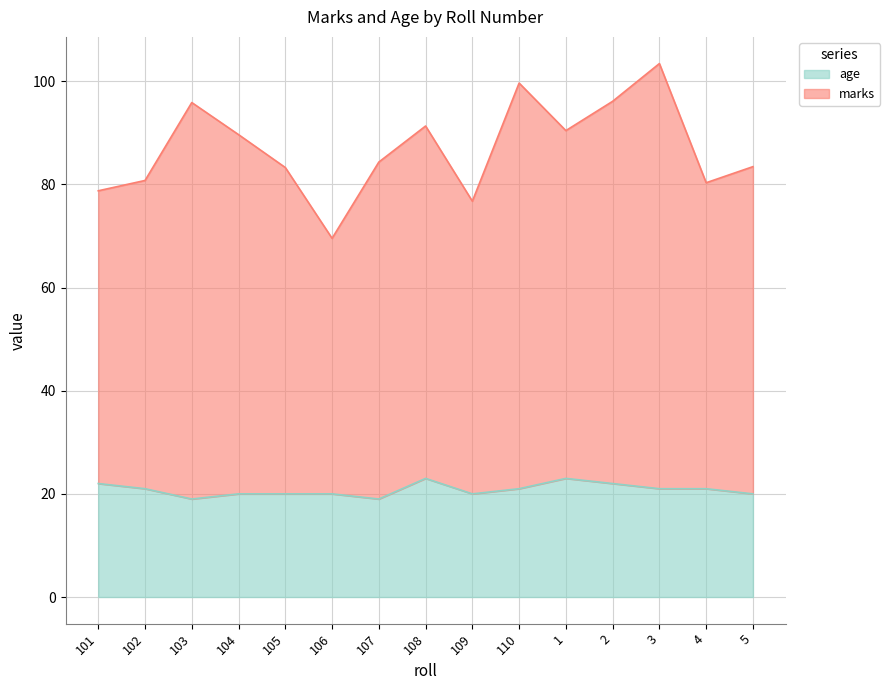

What is the difference between the maximum and second lowest values in the age series?

4.0